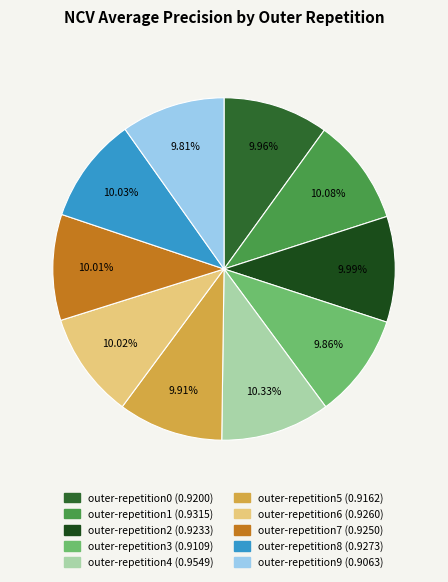

How many slices are in this pie chart?

10